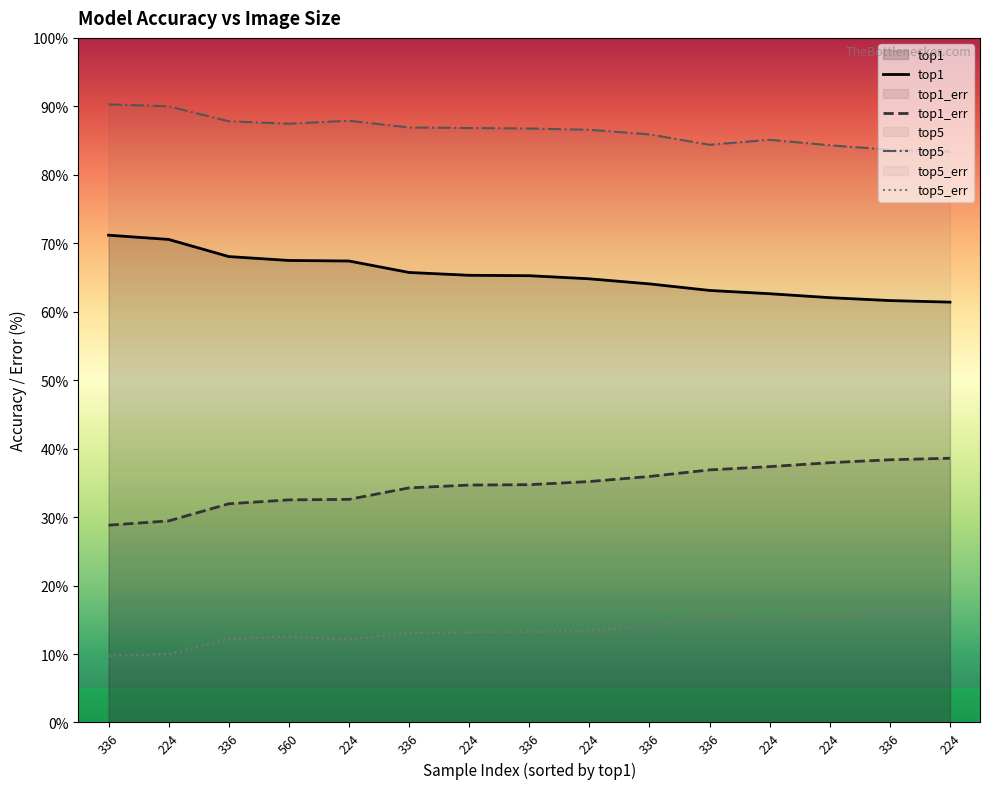

True or false: top5_err and top5 cross at least once.

False